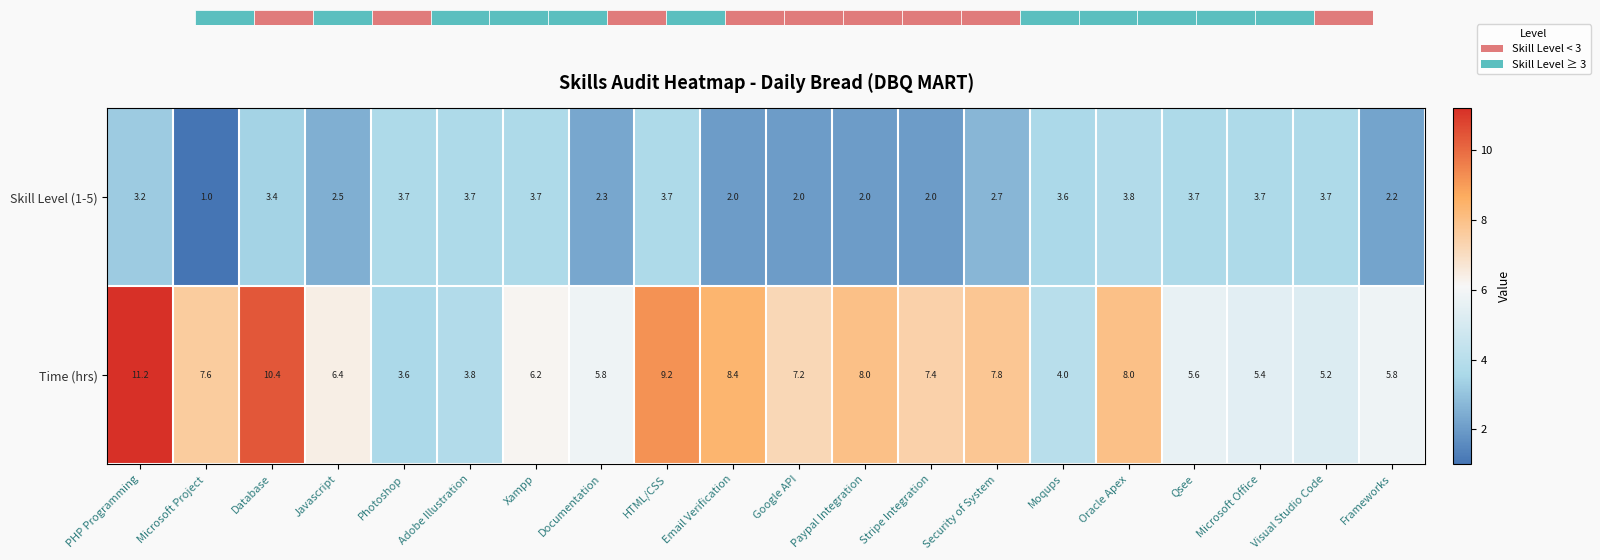

Is the value of Skill Level (1-5) at Qsee greater than the value of Time (hrs) at Microsoft Office?

No